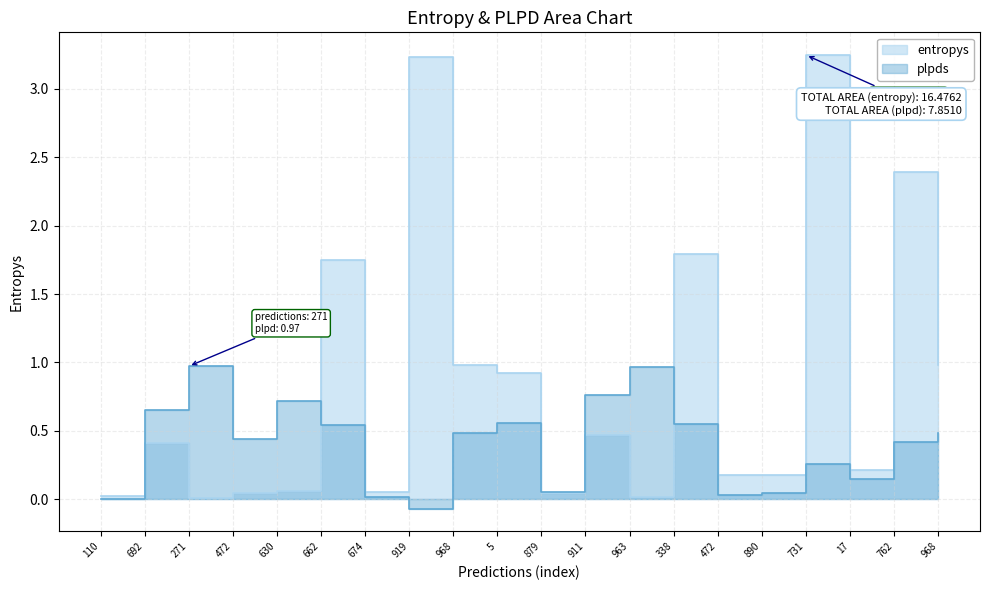

Which label corresponds to the smallest value in the chart?

919